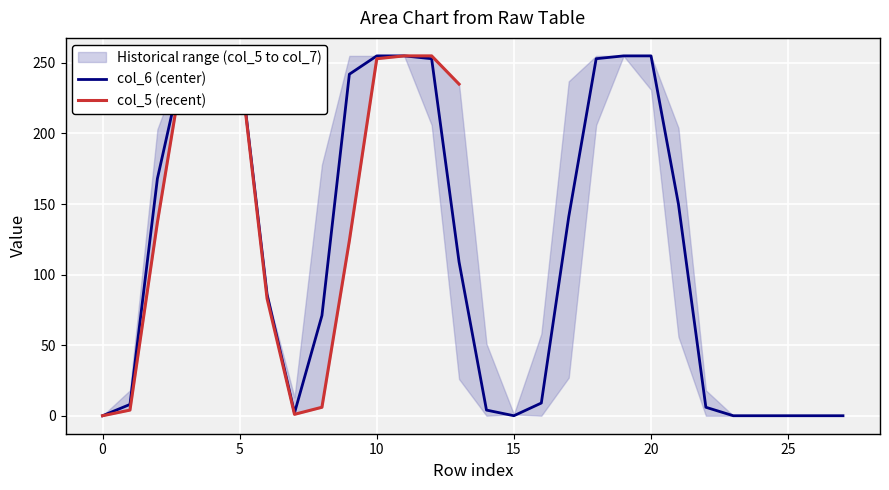

What is the approximate value of col_7 at 18, to the nearest 5?

255